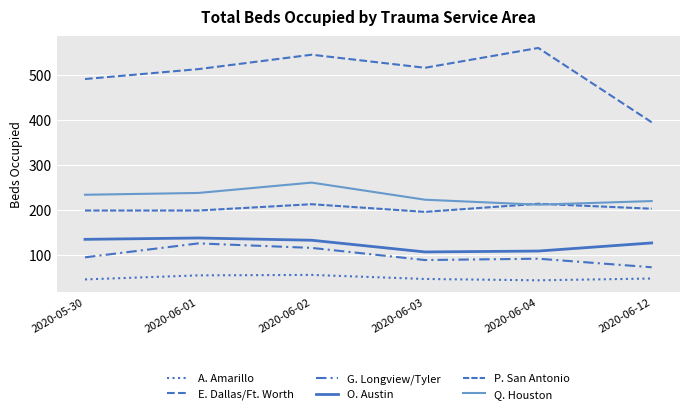

Reading left to right, transcribe all the data shown in this chart.

A. Amarillo: 2020-05-30=46	2020-06-01=55	2020-06-02=56	2020-06-03=47	2020-06-04=44	2020-06-12=48
E. Dallas/Ft. Worth: 2020-05-30=491	2020-06-01=513	2020-06-02=545	2020-06-03=516	2020-06-04=560	2020-06-12=395
G. Longview/Tyler: 2020-05-30=95	2020-06-01=126	2020-06-02=116	2020-06-03=89	2020-06-04=92	2020-06-12=73
O. Austin: 2020-05-30=135	2020-06-01=138	2020-06-02=133	2020-06-03=107	2020-06-04=109	2020-06-12=127
P. San Antonio: 2020-05-30=199	2020-06-01=199	2020-06-02=213	2020-06-03=196	2020-06-04=214	2020-06-12=203
Q. Houston: 2020-05-30=234	2020-06-01=238	2020-06-02=261	2020-06-03=223	2020-06-04=212	2020-06-12=220